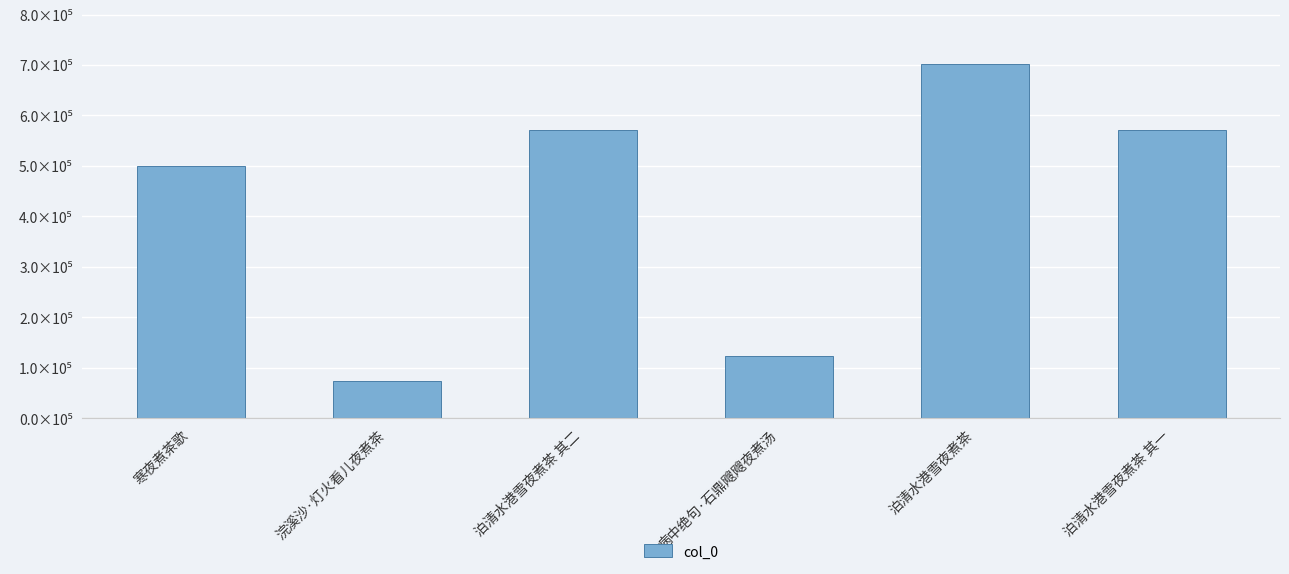

What is the average value?

423416